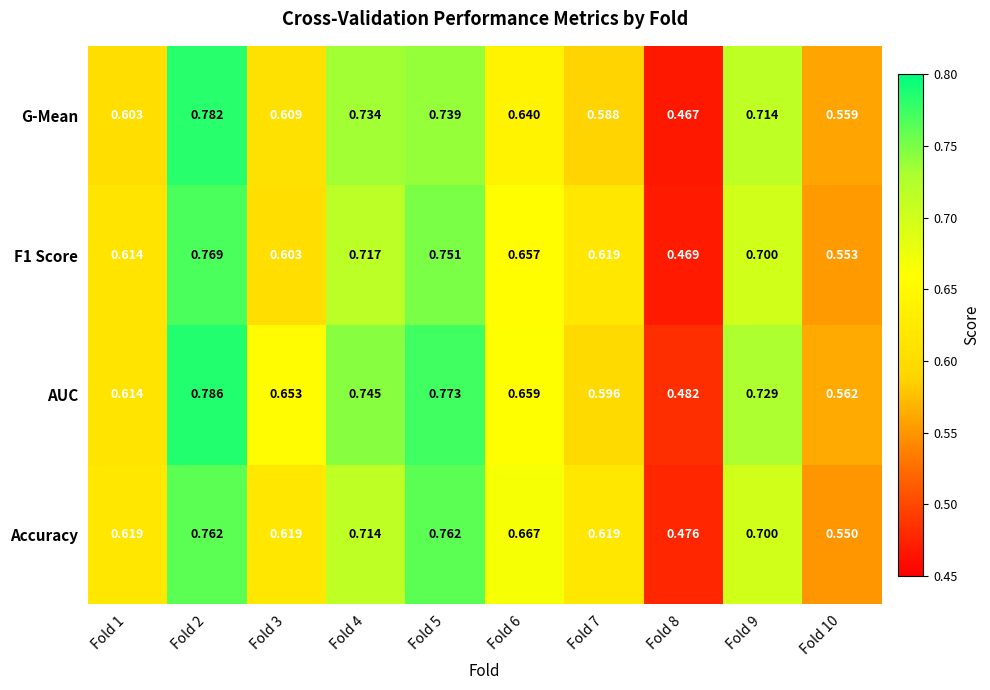

At which category is the sum across all series the highest?

Fold 2